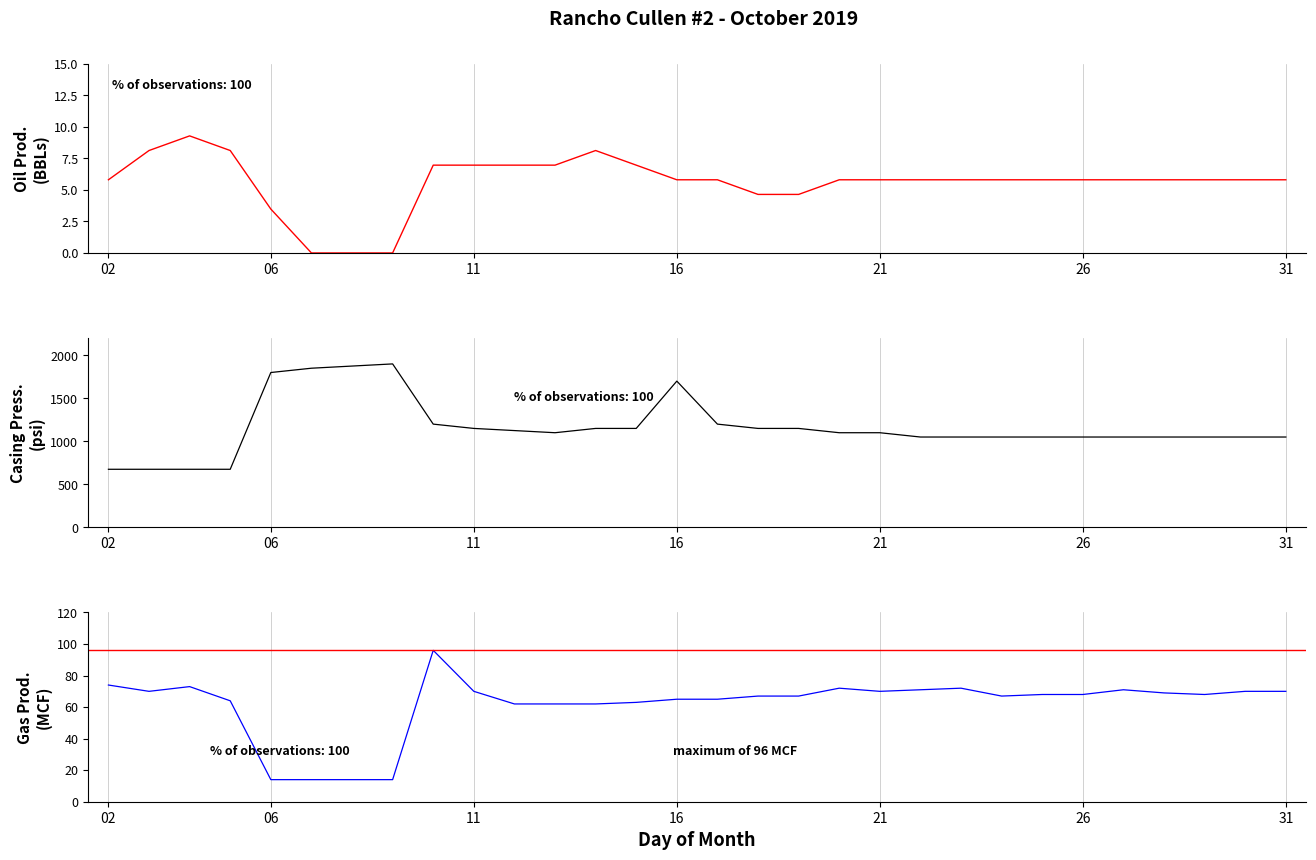

Is the value of Gas Prod. (MCF) at 28 greater than the value of Oil Prod. (BBLs) at 7?

Yes